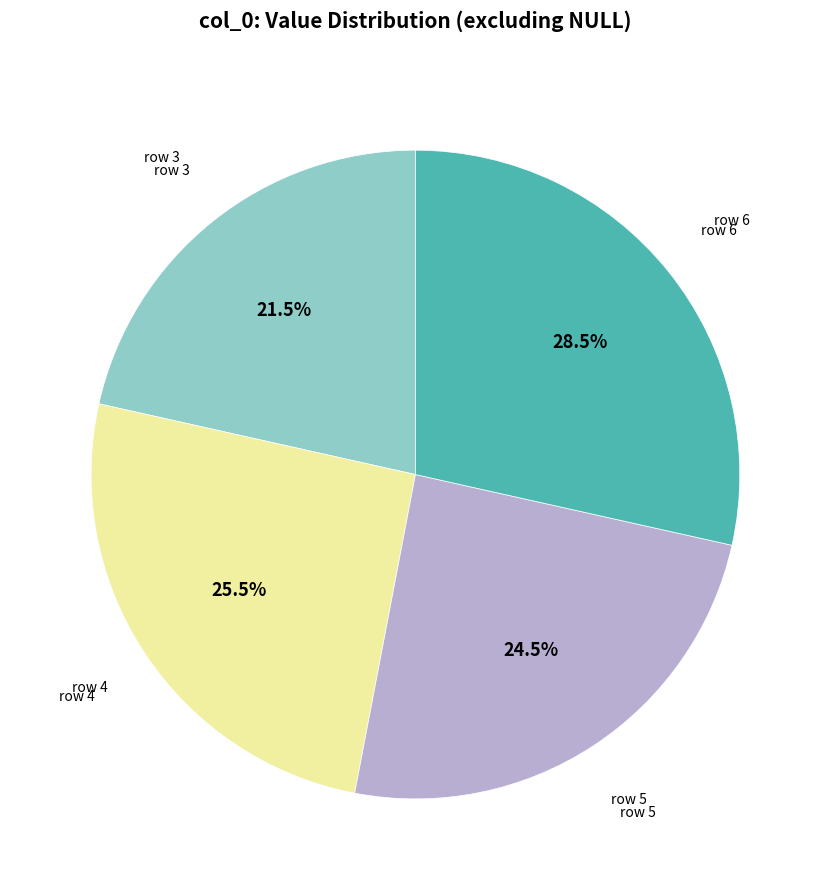

Is there a majority slice in this chart?

No